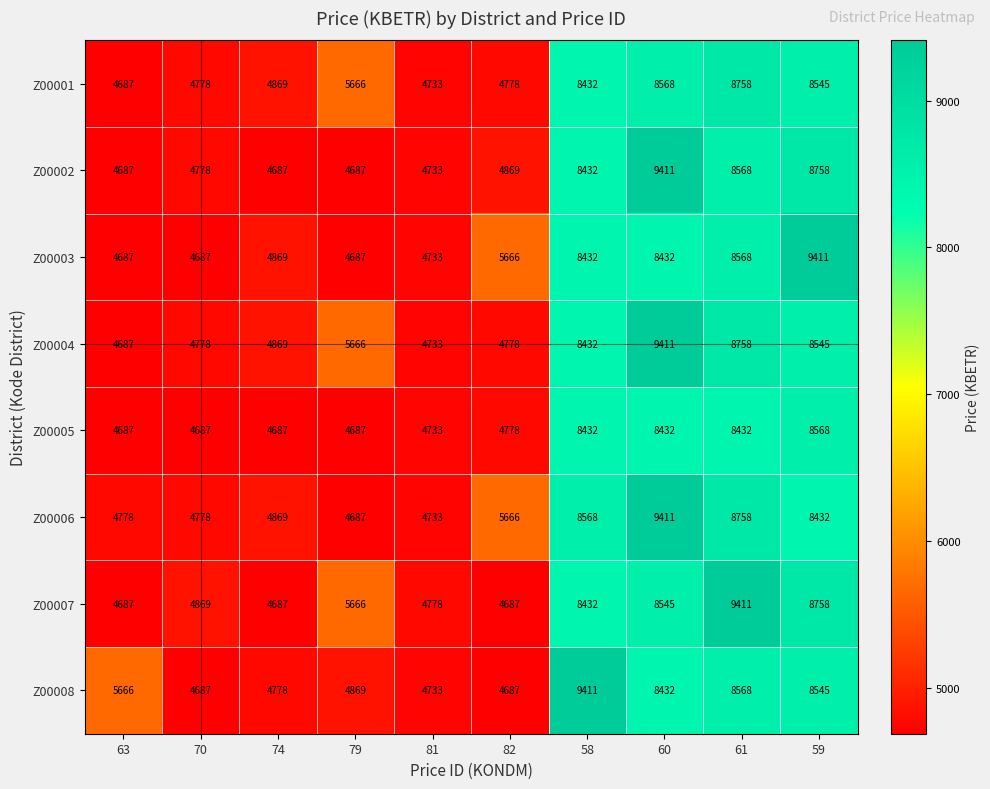

What is the minimum value shown in the chart?

4687